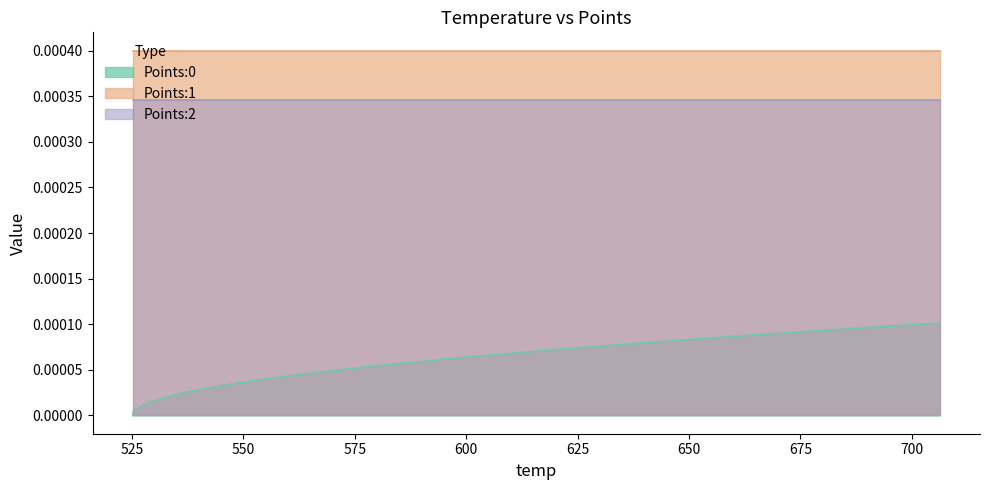

How many lines are shown in the chart?

3